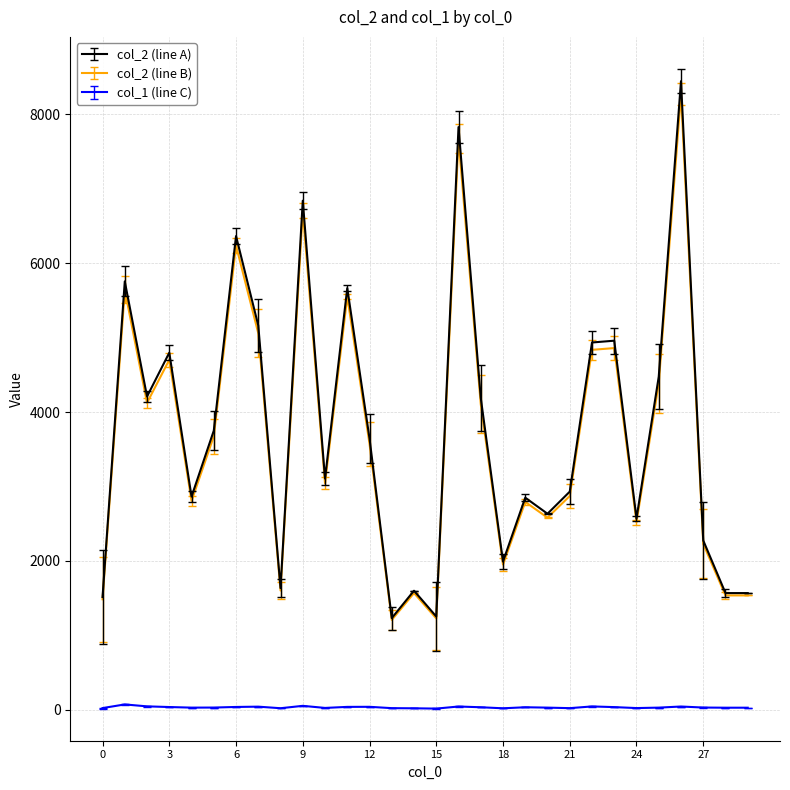

Count the number of categories in the chart.

30